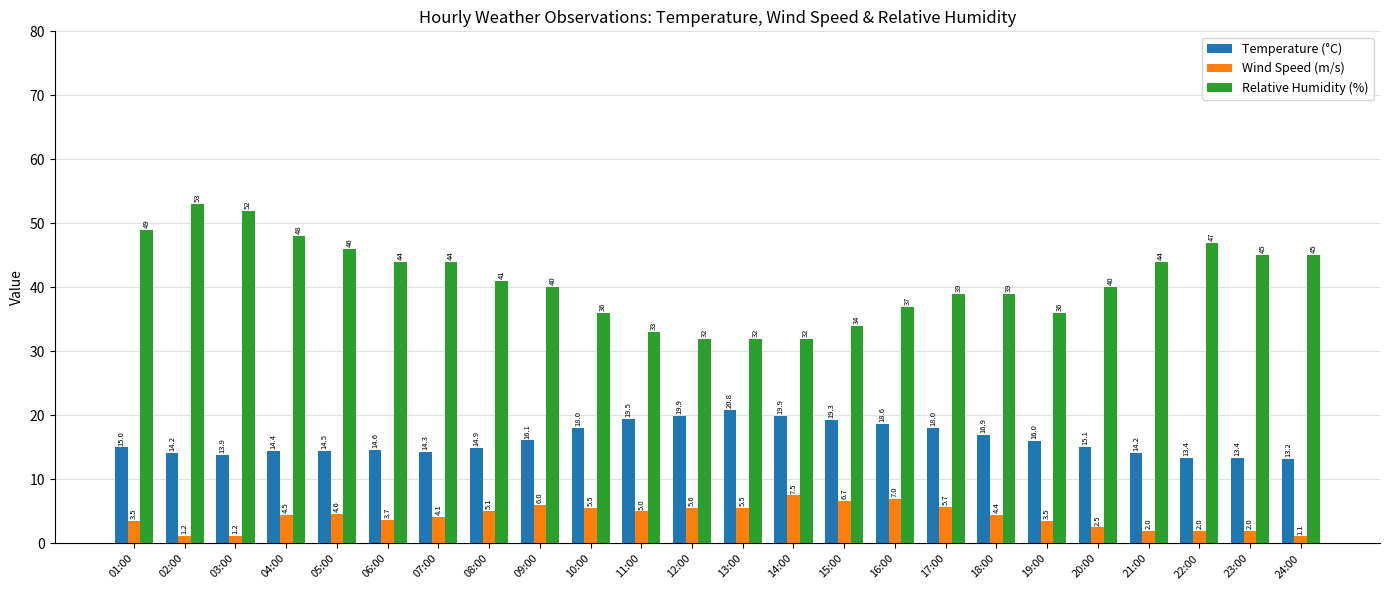

What is the difference between the highest and lowest values at 09:00?

34.0